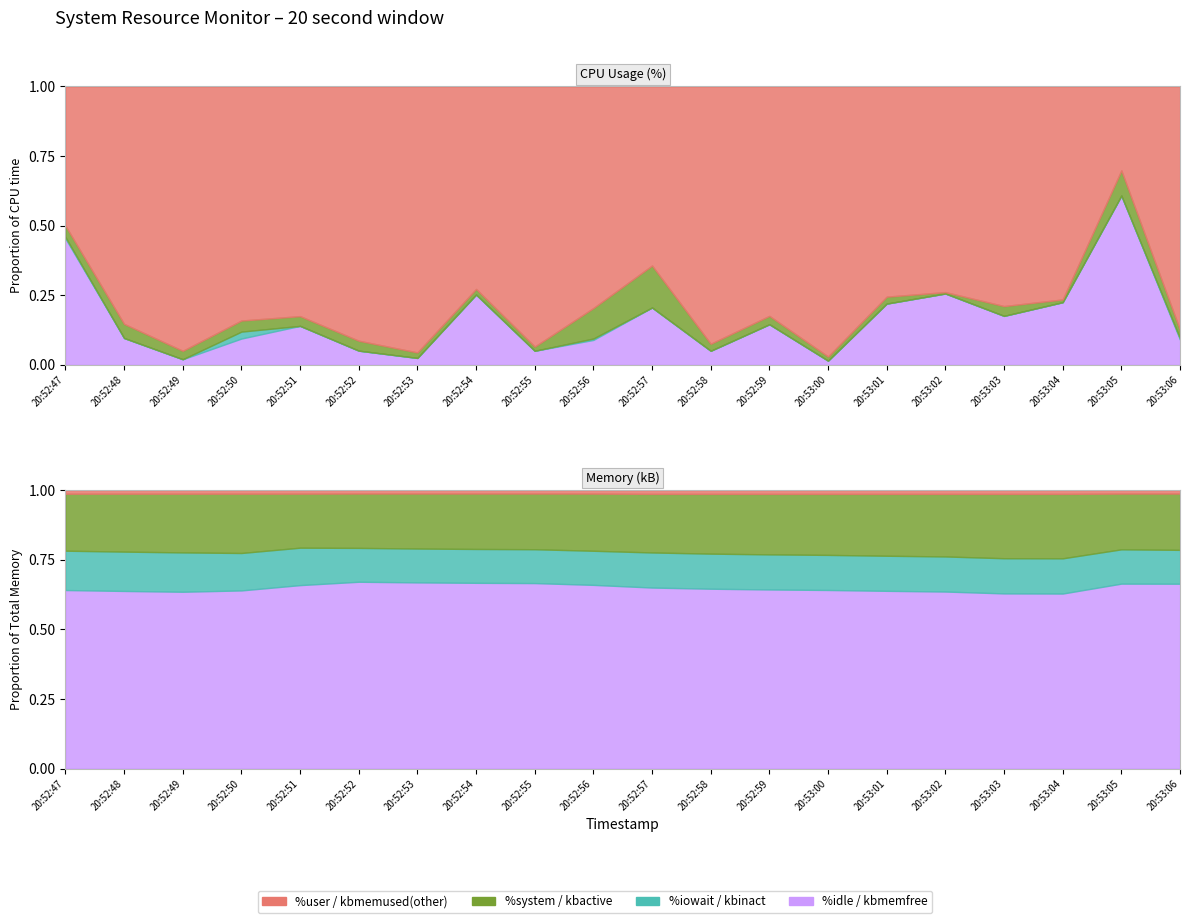

What is the label of the 10th point from the left?

20:52:56